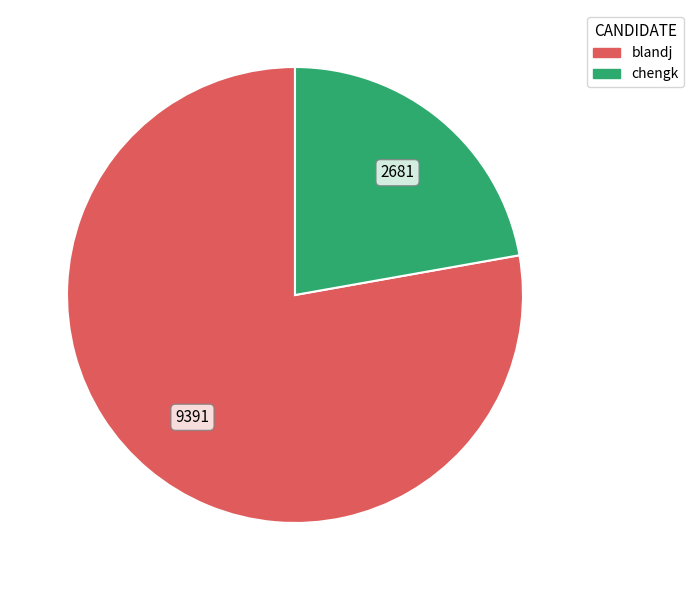

Which slice is the largest?

blandj